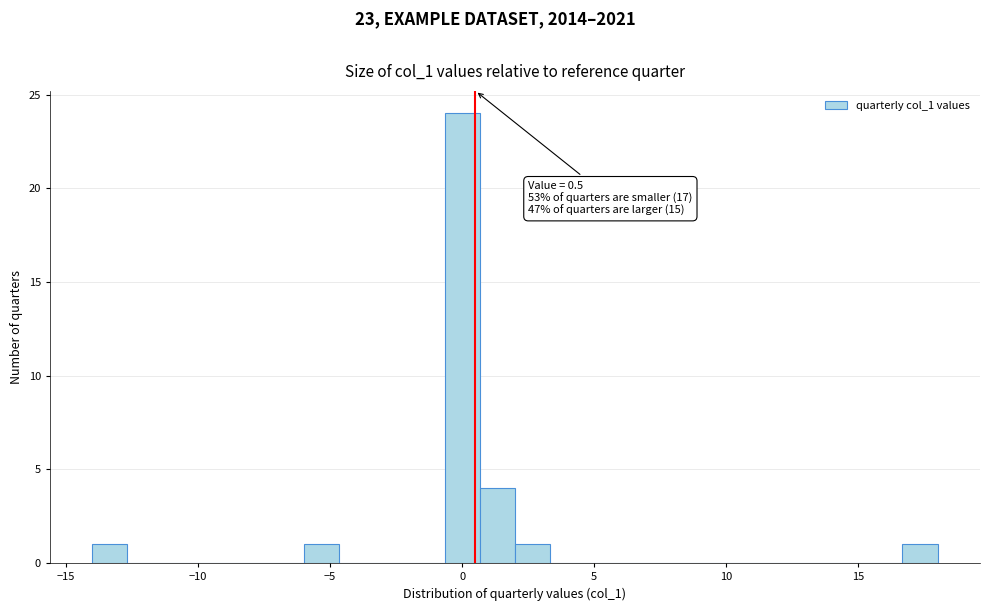

Read against the x-axis, roughly where is the centre of the tallest bar?

0.0